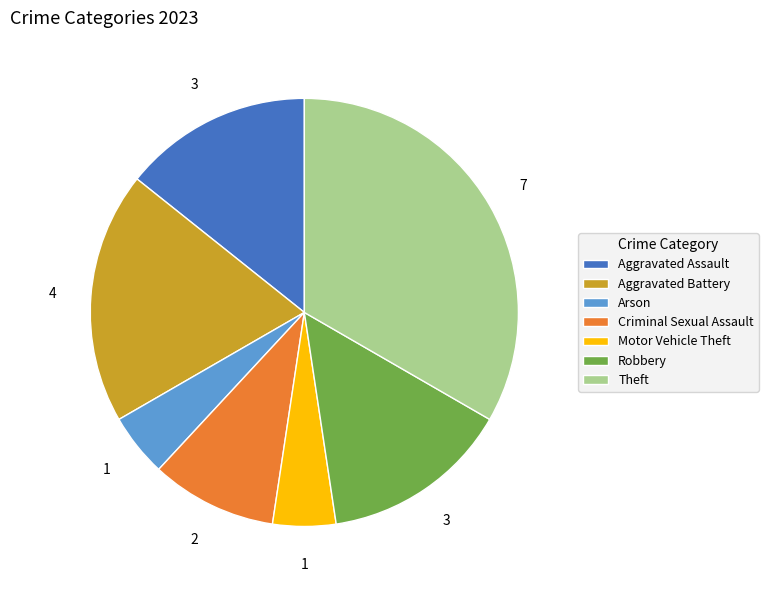

Which slice is the largest?

Theft